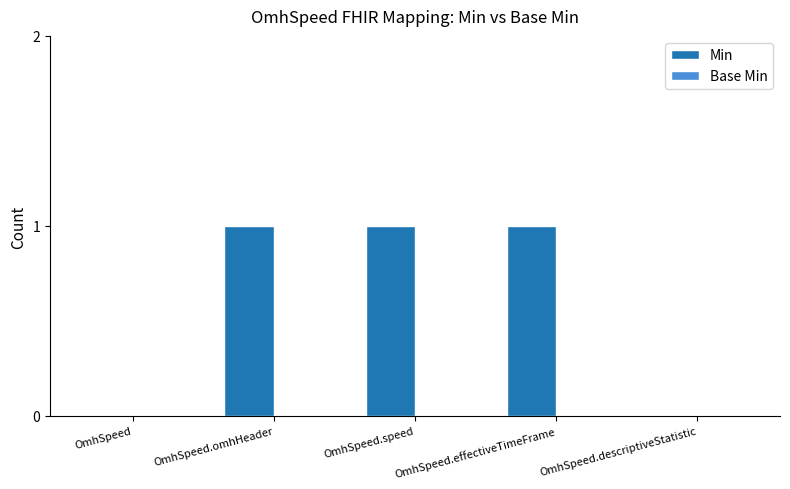

The chart shows a value of 1 at OmhSpeed.effectiveTimeFrame. True or false?

True